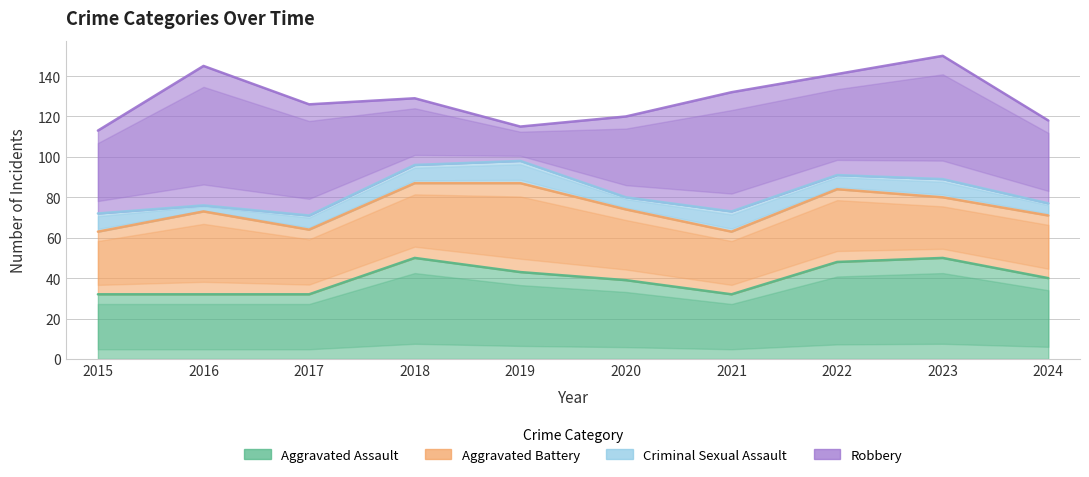

Rank the categories by Aggravated Assault value from highest to lowest.

2018, 2023, 2022, 2019, 2024, 2020, 2015, 2016, 2017, 2021